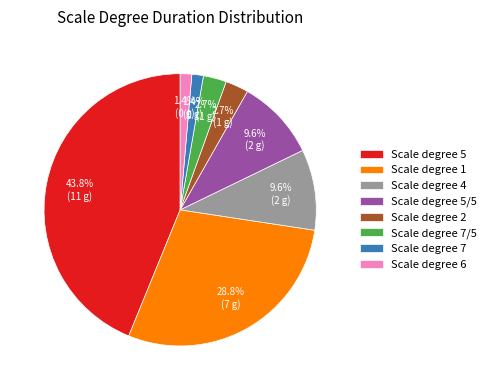

To the nearest percent, what is the average slice percentage?

12%